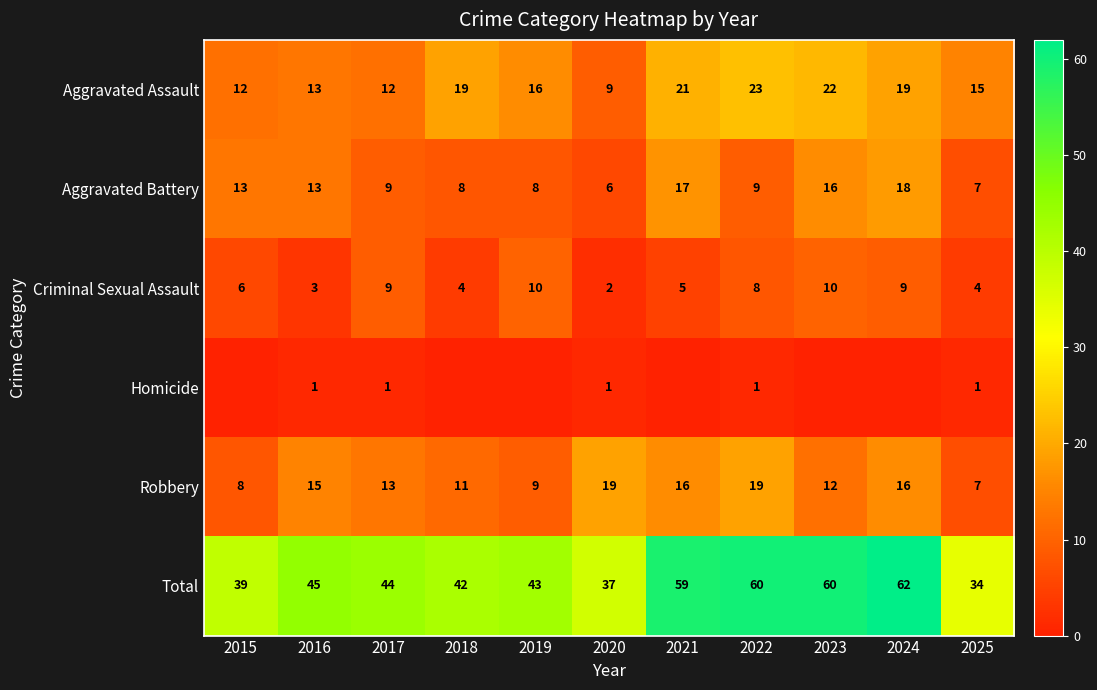

What is the difference between the second highest and second lowest values in the Robbery series?

11